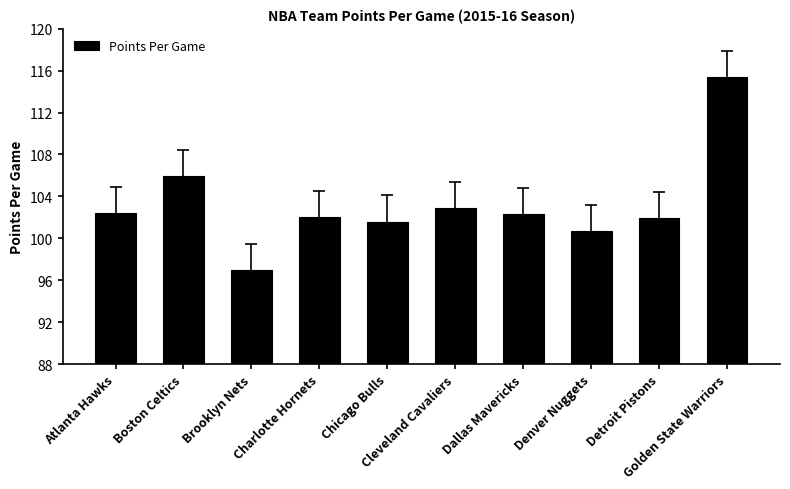

What is the sum of the values at Detroit Pistons and Cleveland Cavaliers?

204.8